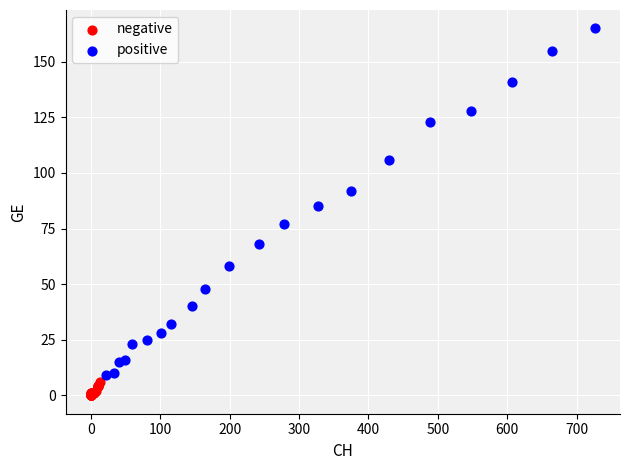

Which series has the largest Y range (max minus min)?

positive